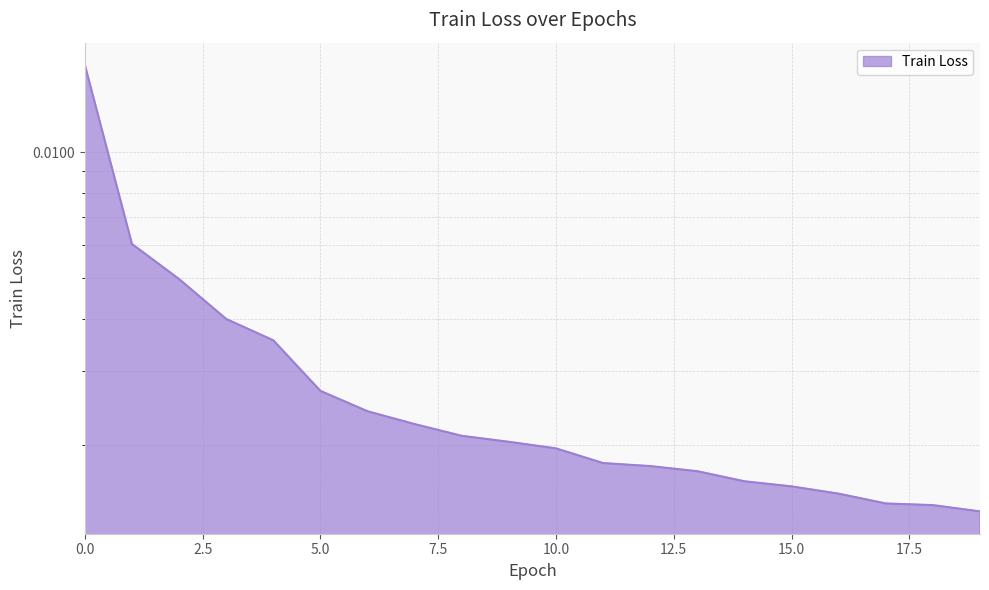

List the labels in order of value, smallest first.

19, 18, 17, 16, 15, 14, 13, 12, 11, 10, 9, 8, 7, 6, 5, 4, 3, 2, 1, 0